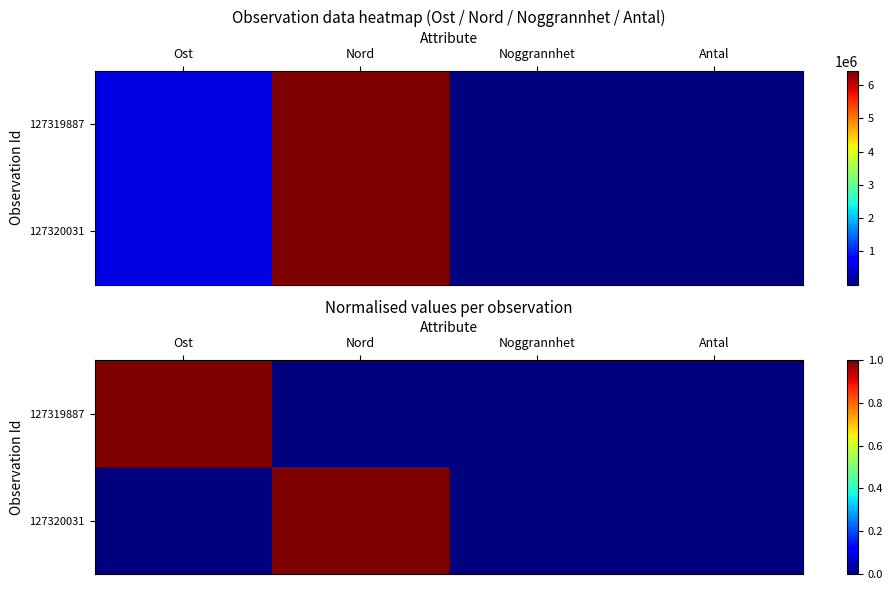

Is it true that 127320031 equals 0 at Noggrannhet?

True